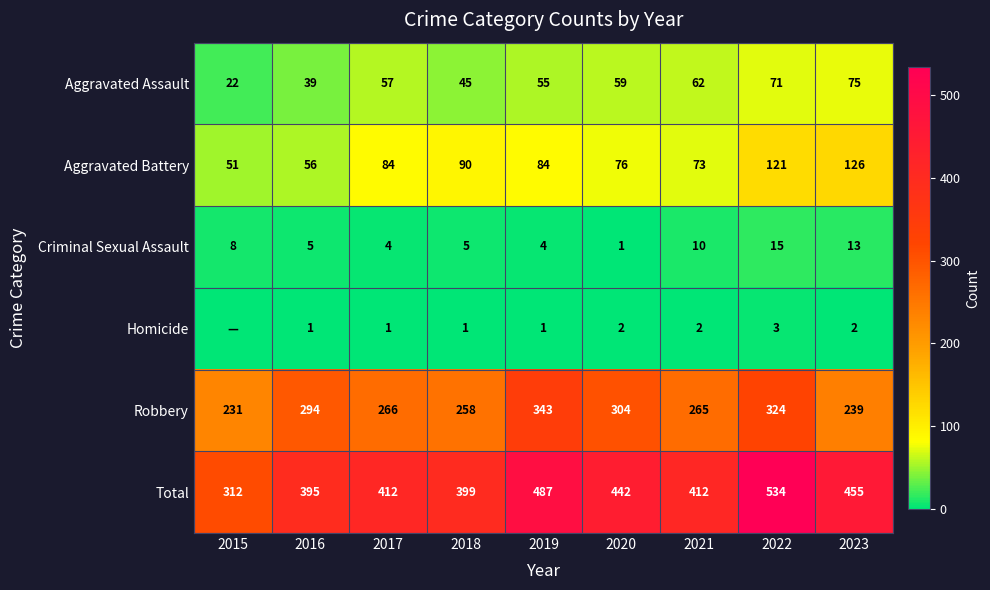

List the labels in order of Robbery value, smallest first.

2015, 2023, 2018, 2021, 2017, 2016, 2020, 2022, 2019